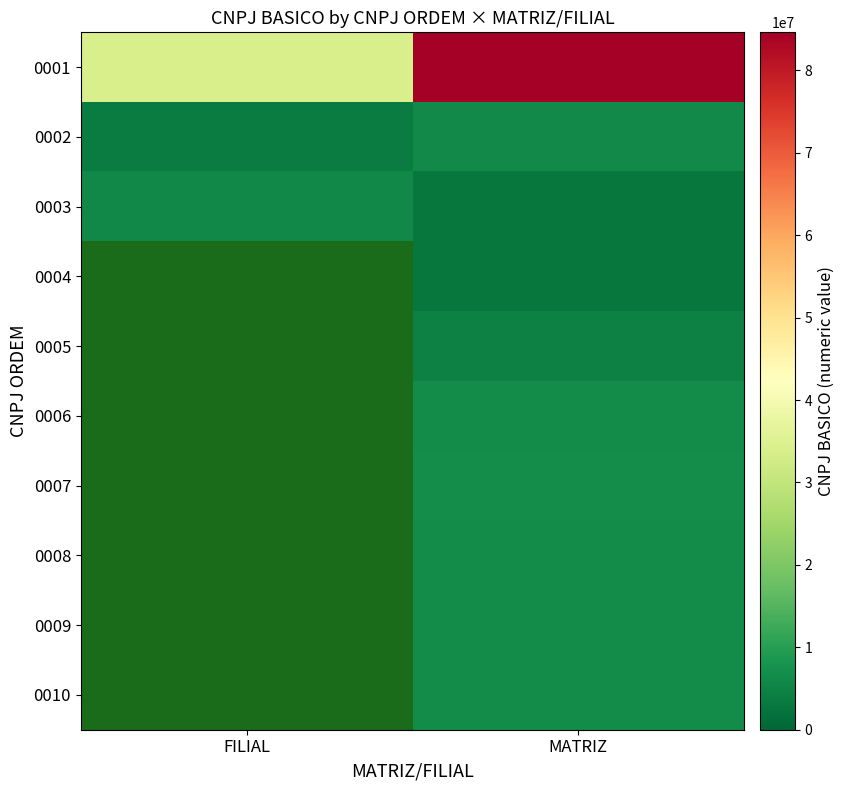

Which series has the largest range (max minus min)?

0001